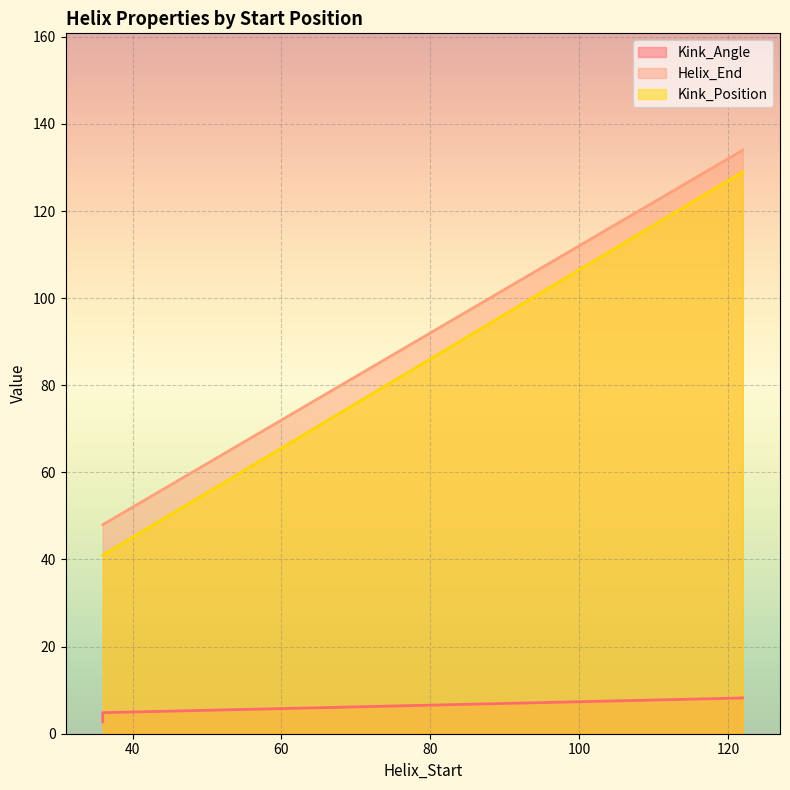

How many series are shown in this chart?

3